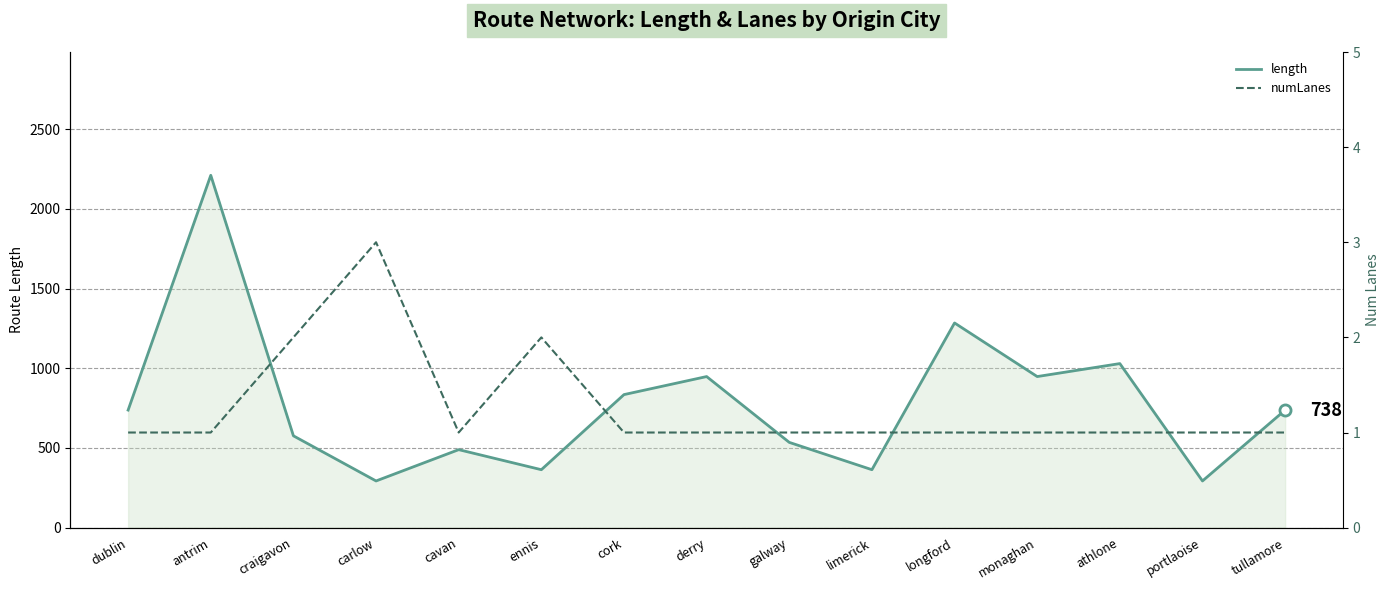

In length, how many points are lower than both neighbors (excluding endpoints)?

5